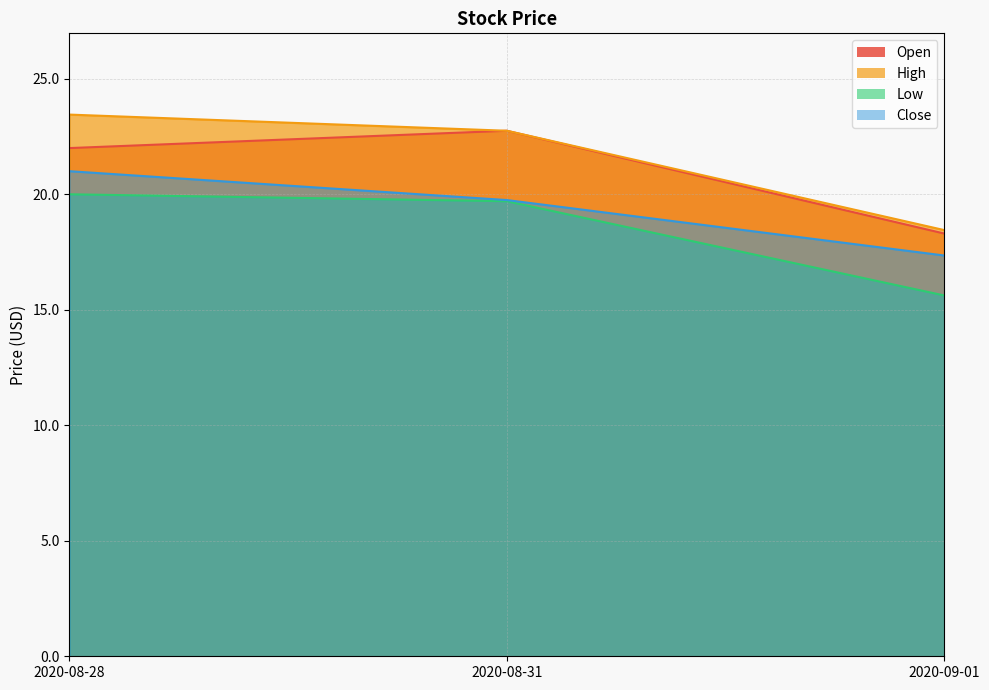

Is the value of High at 2020-08-31 greater than the value of Low at 2020-09-01?

Yes